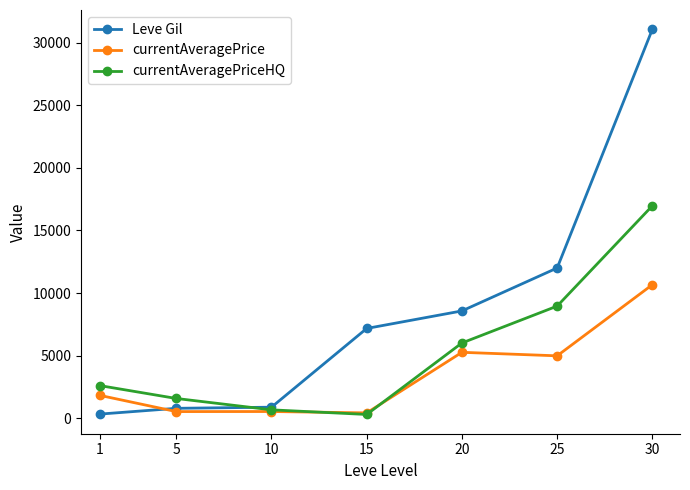

At which category is the sum across all series the highest?

30